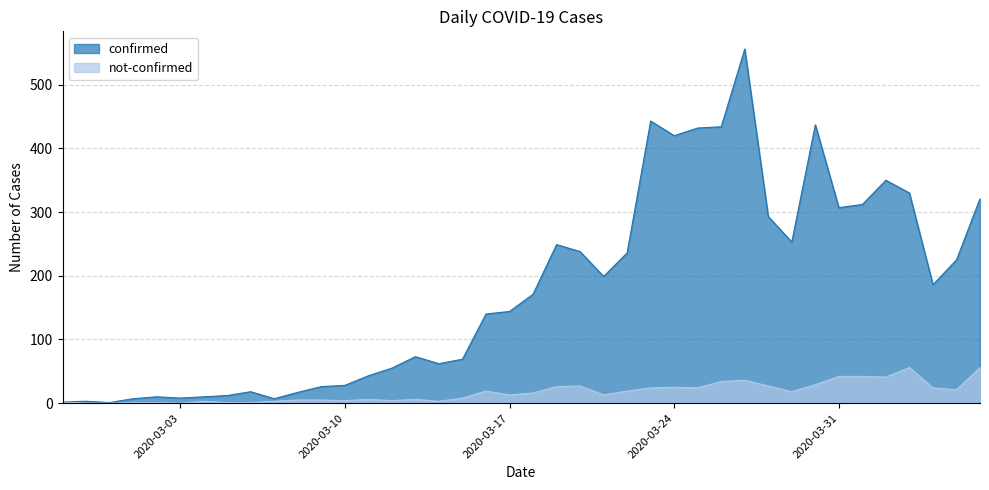

True or false: not-confirmed and confirmed cross at least once.

False